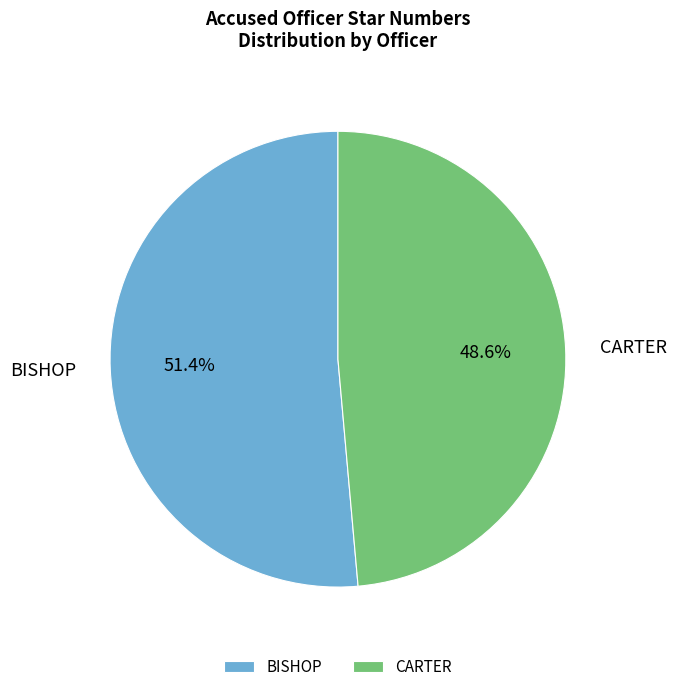

How many segments does this pie chart have?

2